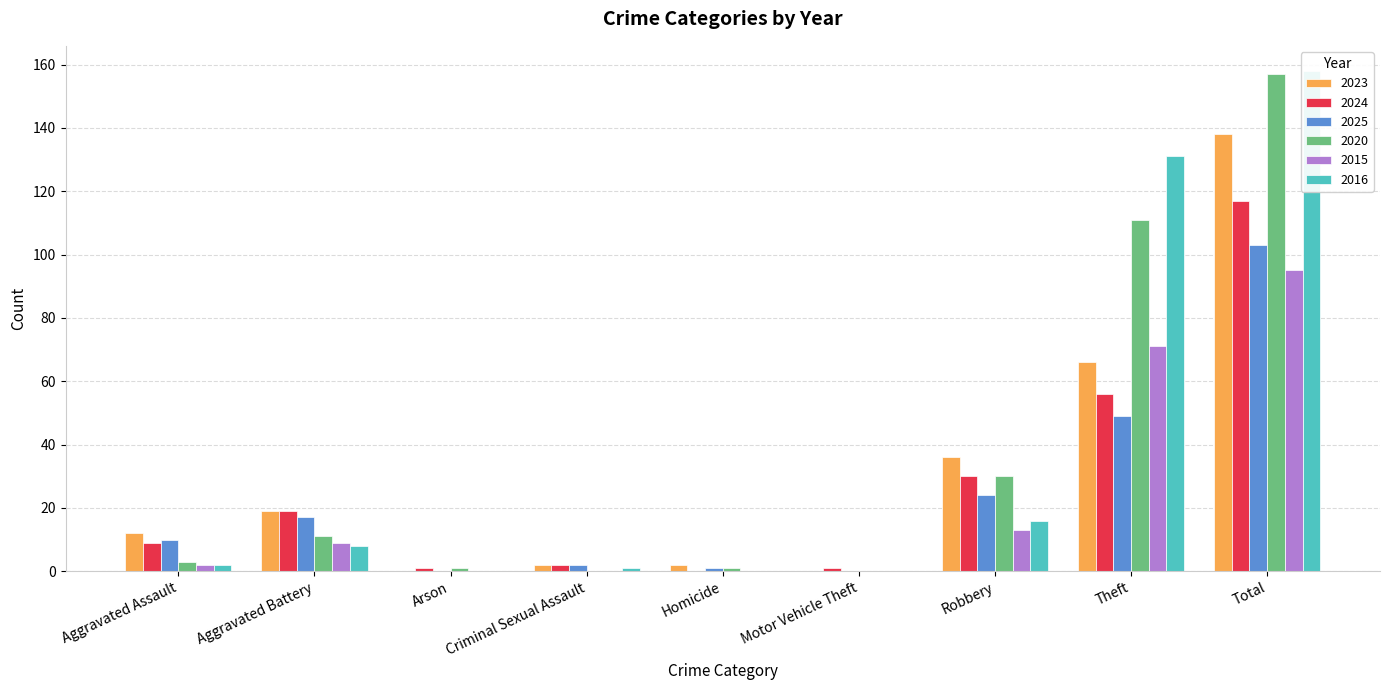

What value does the 2025 series have at Total?

103